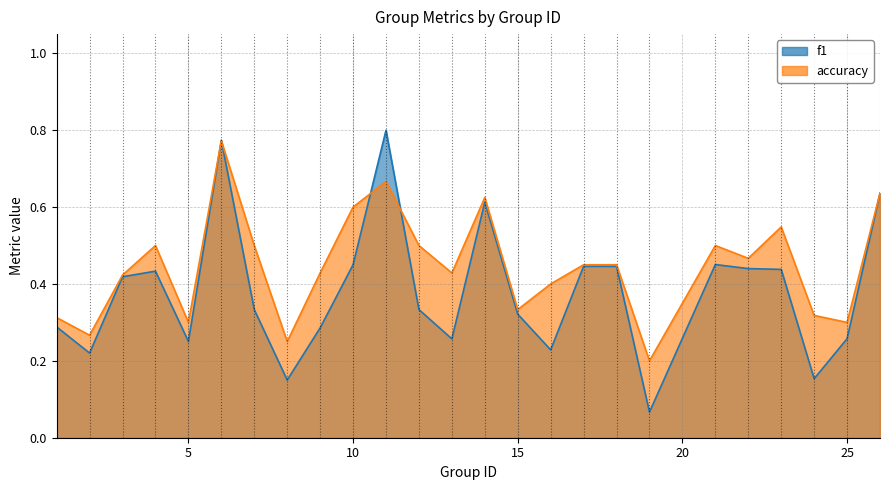

How many interior local valleys does the f1 series have?

7